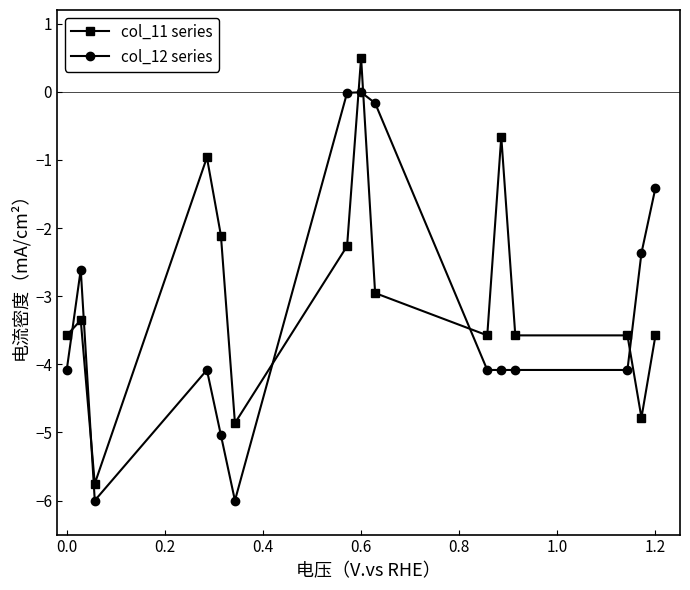

True or false: col_12 series and col_11 series intersect in this chart.

True